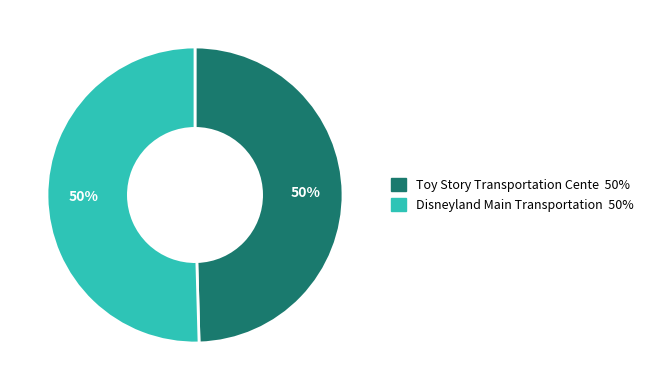

To the nearest percent, what is the average slice percentage?

50%